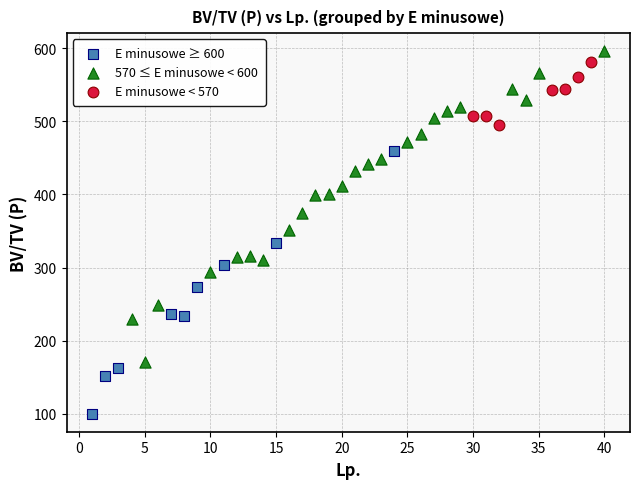

Which series contains the lowest Y value?

E minusowe ≥ 600